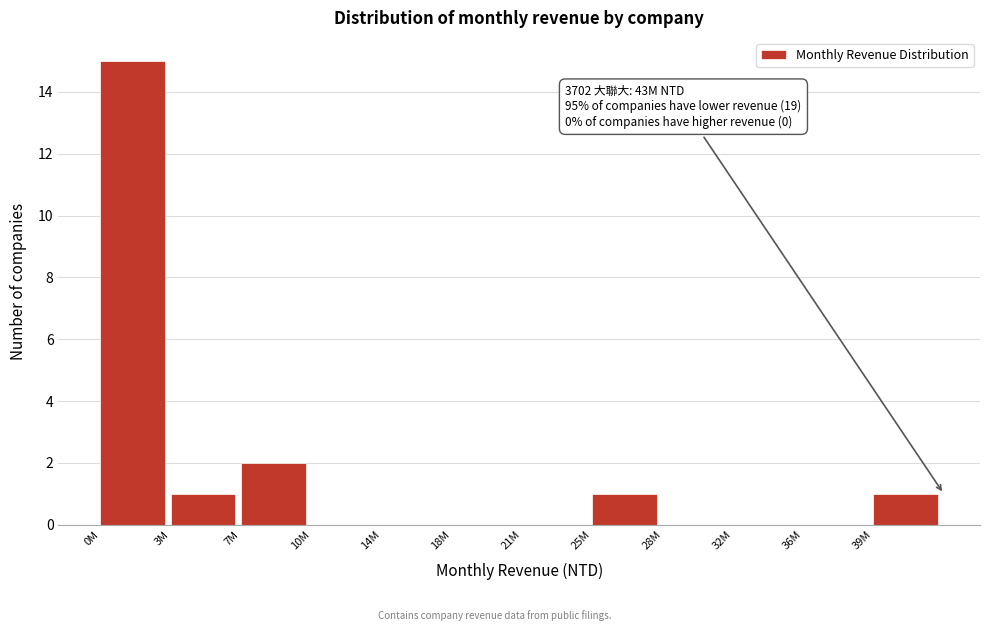

Reading left to right, transcribe all the data shown in this chart.

0M=15	3M=1	7M=2	10M=0	14M=0	18M=0	21M=0	25M=1	28M=0	32M=0	36M=0	39M=1